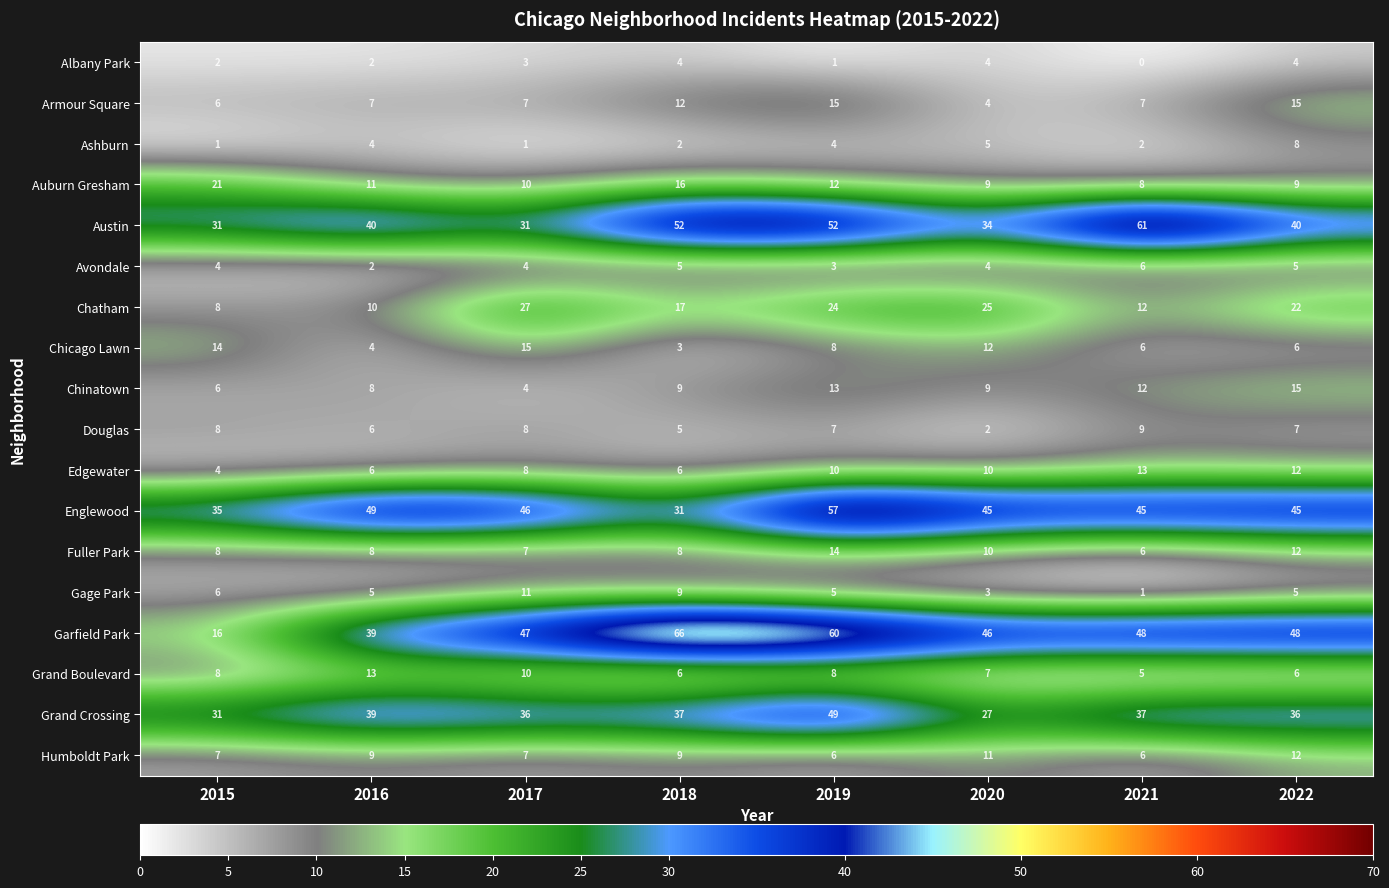

Is it true that Grand Boulevard equals 3 at 2019?

False